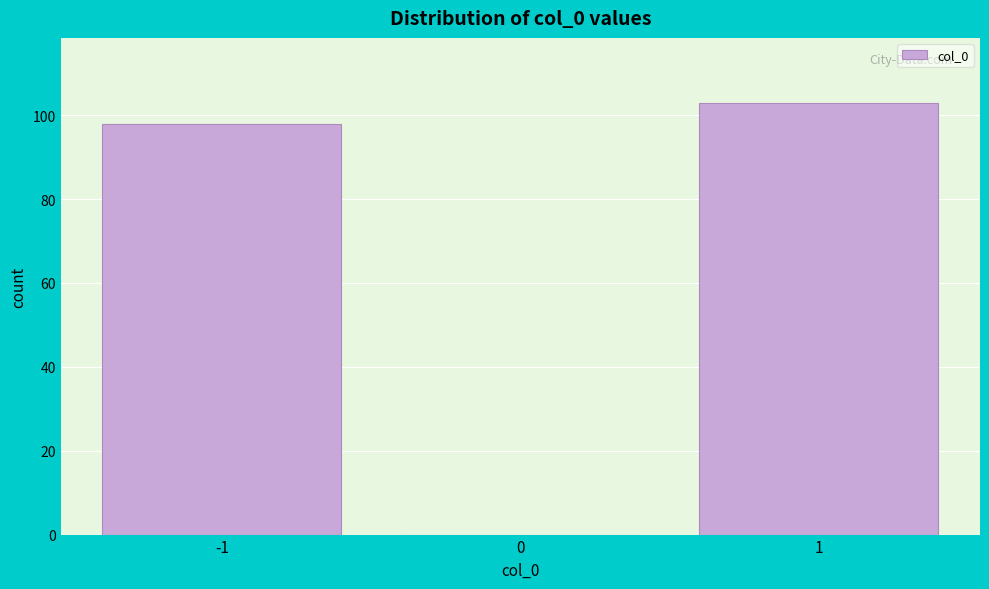

Reading left to right, transcribe this chart: for each bar, give the range it covers on the x-axis and its height. The values are not printed on the chart, so give them approximately, as read against the axis.

-1.5 to -0.5: 98
-0.5 to 0.5: 0
0.5 to 1.5: 104